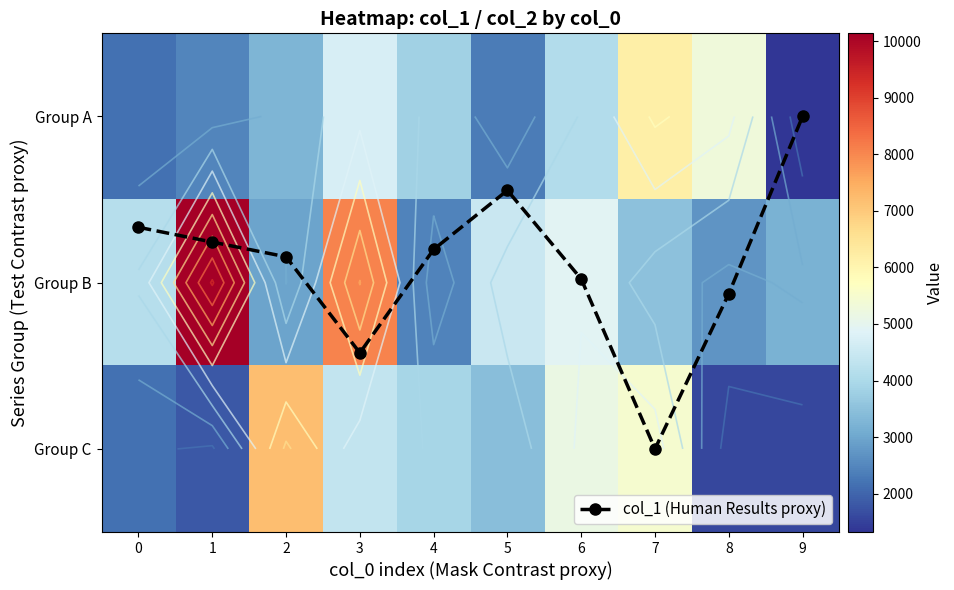

Which series has the largest total across all categories?

Group B